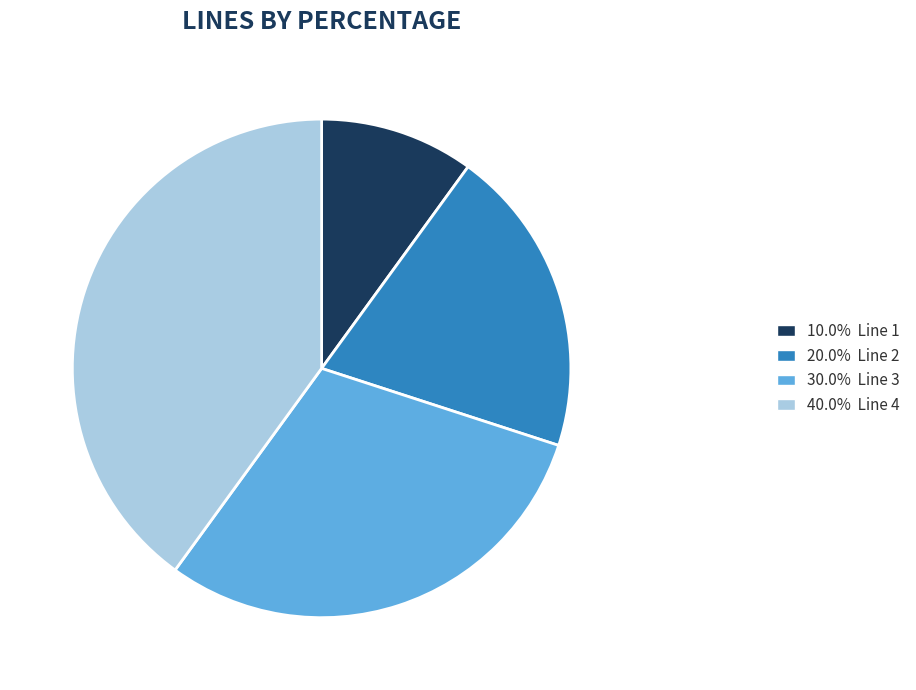

How many segments does this pie chart have?

4